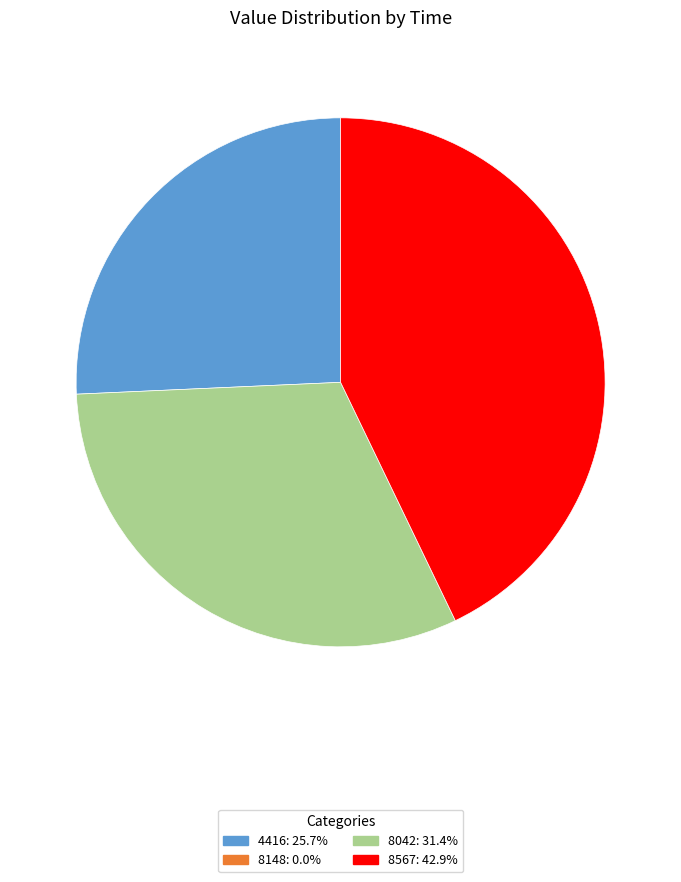

Does any single category account for the majority?

No